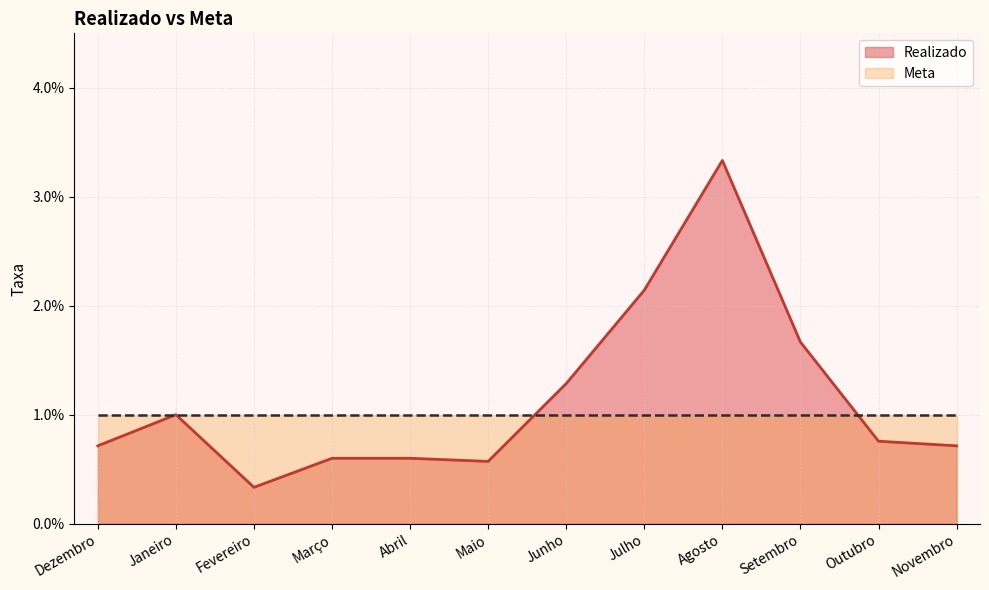

List the labels in order of value, largest first.

Agosto, Julho, Setembro, Junho, Janeiro, Outubro, Dezembro, Novembro, Março, Abril, Maio, Fevereiro